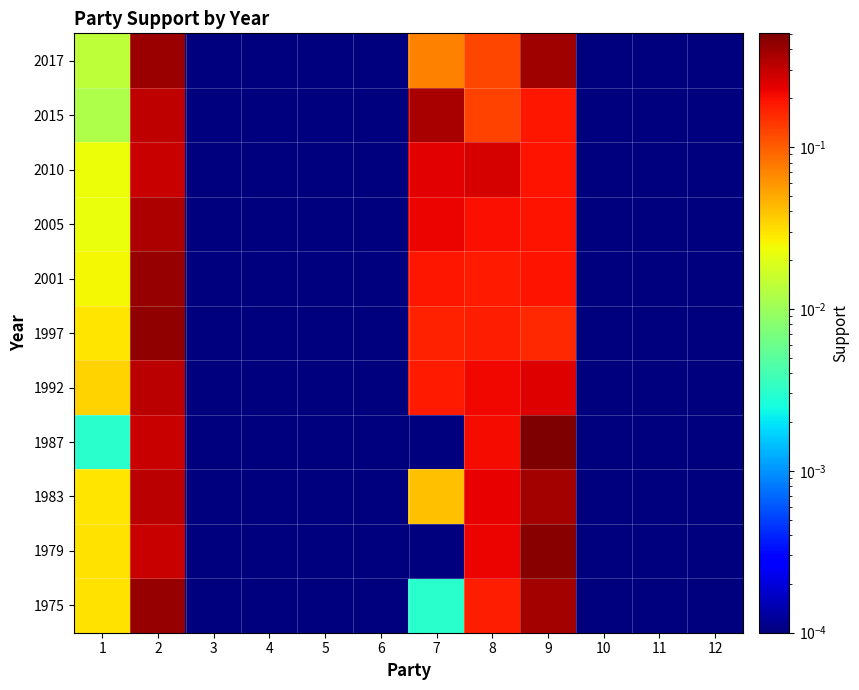

Which series has the largest total across all categories?

1979